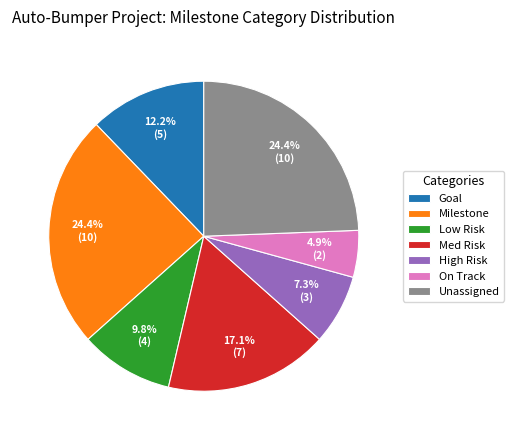

How many segments does this pie chart have?

7